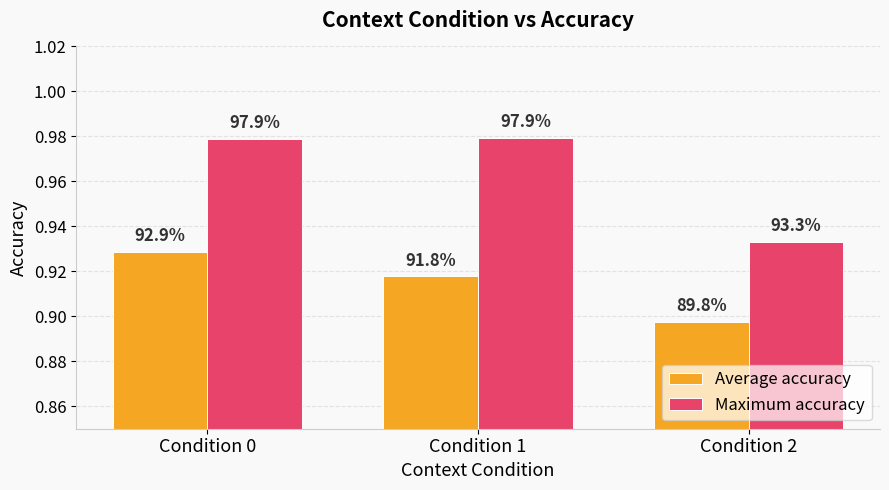

How many bars are there in total?

6